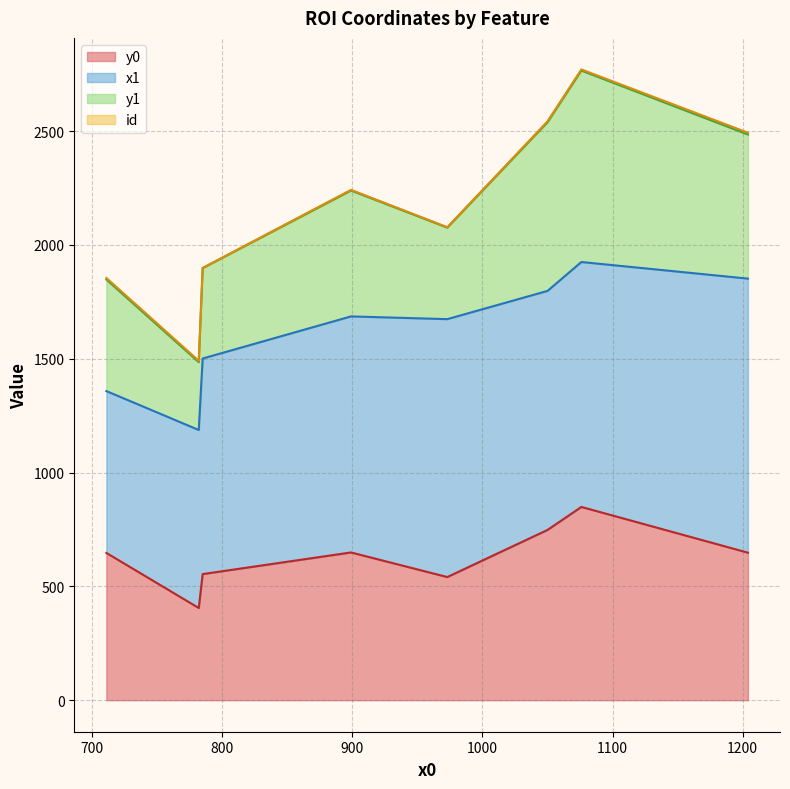

What is the difference between the second highest and second lowest values in the y0 series?

207